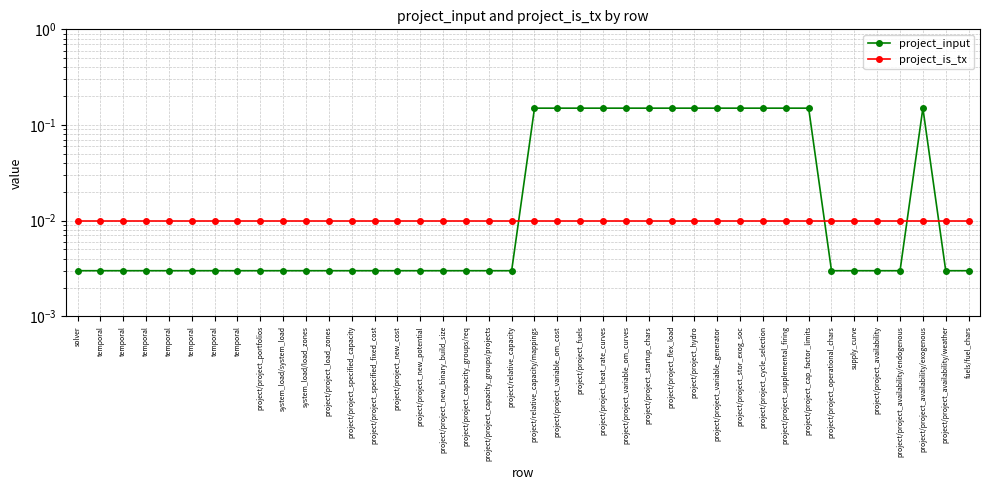

Reading right to left, extract all data points from this chart.

project_input: fuels/fuel_chars=0.0	project/project_availability/weather=0.0	project/project_availability/exogenous=0.1	project/project_availability/endogenous=0.0	project/project_availability=0.0	supply_curve=0.0	project/project_operational_chars=0.0	project/project_cap_factor_limits=0.1	project/project_supplemental_firing=0.1	project/project_cycle_selection=0.1	project/project_stor_exog_soc=0.1	project/project_variable_generator=0.1	project/project_hydro=0.1	project/project_flex_load=0.1	project/project_startup_chars=0.1	project/project_variable_om_curves=0.1	project/project_heat_rate_curves=0.1	project/project_fuels=0.1	project/project_variable_om_cost=0.1	project/relative_capacity/mappings=0.1	project/relative_capacity=0.0	project/project_capacity_groups/projects=0.0	project/project_capacity_groups/req=0.0	project/project_new_binary_build_size=0.0	project/project_new_potential=0.0	project/project_new_cost=0.0	project/project_specified_fixed_cost=0.0	project/project_specified_capacity=0.0	project/project_load_zones=0.0	system_load/load_zones=0.0	system_load/system_load=0.0	project/project_portfolios=0.0	temporal=0.0	temporal=0.0	temporal=0.0	temporal=0.0	temporal=0.0	temporal=0.0	temporal=0.0	solver=0.0
project_is_tx: fuels/fuel_chars=0.0	project/project_availability/weather=0.0	project/project_availability/exogenous=0.0	project/project_availability/endogenous=0.0	project/project_availability=0.0	supply_curve=0.0	project/project_operational_chars=0.0	project/project_cap_factor_limits=0.0	project/project_supplemental_firing=0.0	project/project_cycle_selection=0.0	project/project_stor_exog_soc=0.0	project/project_variable_generator=0.0	project/project_hydro=0.0	project/project_flex_load=0.0	project/project_startup_chars=0.0	project/project_variable_om_curves=0.0	project/project_heat_rate_curves=0.0	project/project_fuels=0.0	project/project_variable_om_cost=0.0	project/relative_capacity/mappings=0.0	project/relative_capacity=0.0	project/project_capacity_groups/projects=0.0	project/project_capacity_groups/req=0.0	project/project_new_binary_build_size=0.0	project/project_new_potential=0.0	project/project_new_cost=0.0	project/project_specified_fixed_cost=0.0	project/project_specified_capacity=0.0	project/project_load_zones=0.0	system_load/load_zones=0.0	system_load/system_load=0.0	project/project_portfolios=0.0	temporal=0.0	temporal=0.0	temporal=0.0	temporal=0.0	temporal=0.0	temporal=0.0	temporal=0.0	solver=0.0